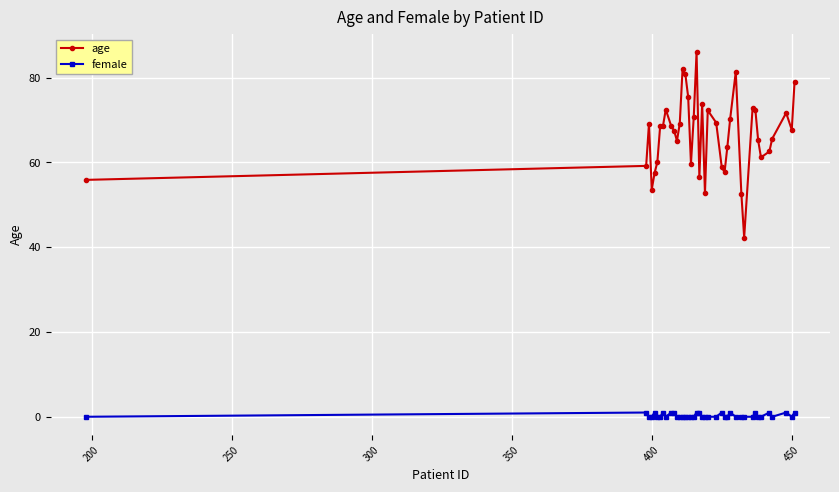

What is the minimum value for age?

42.3